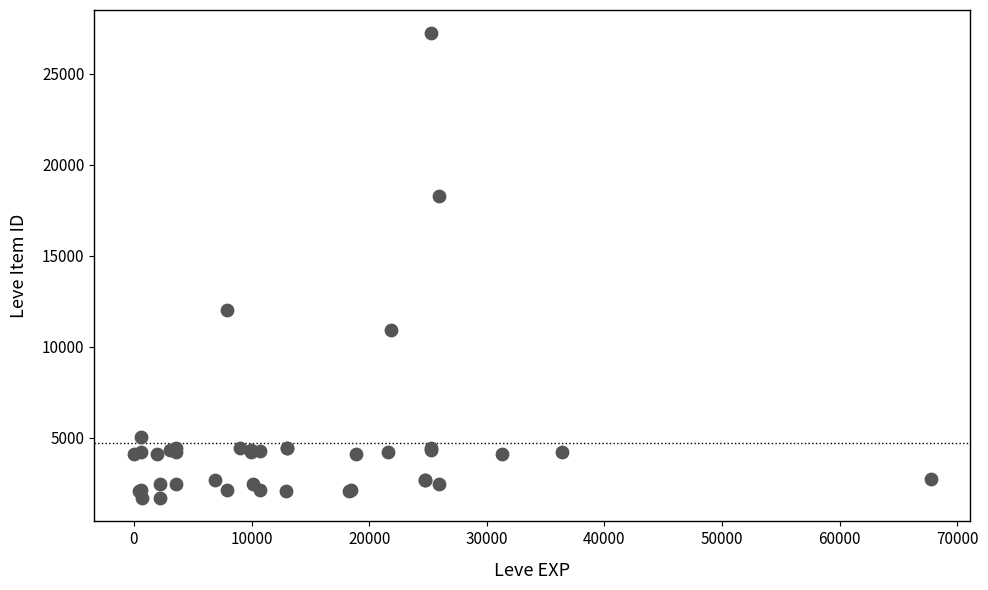

What Y value in the scatter plot is closest to 14448?

12018